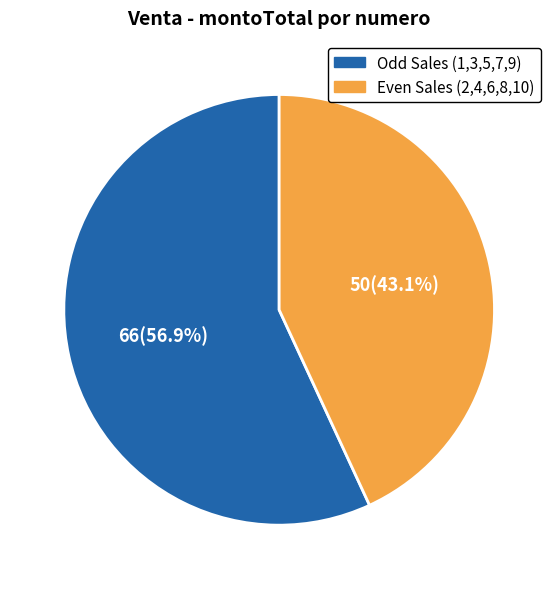

Does any single category account for the majority?

Yes